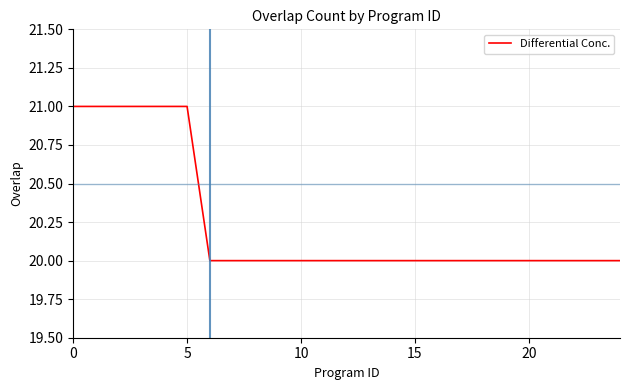

What is the difference between the maximum and minimum values?

1